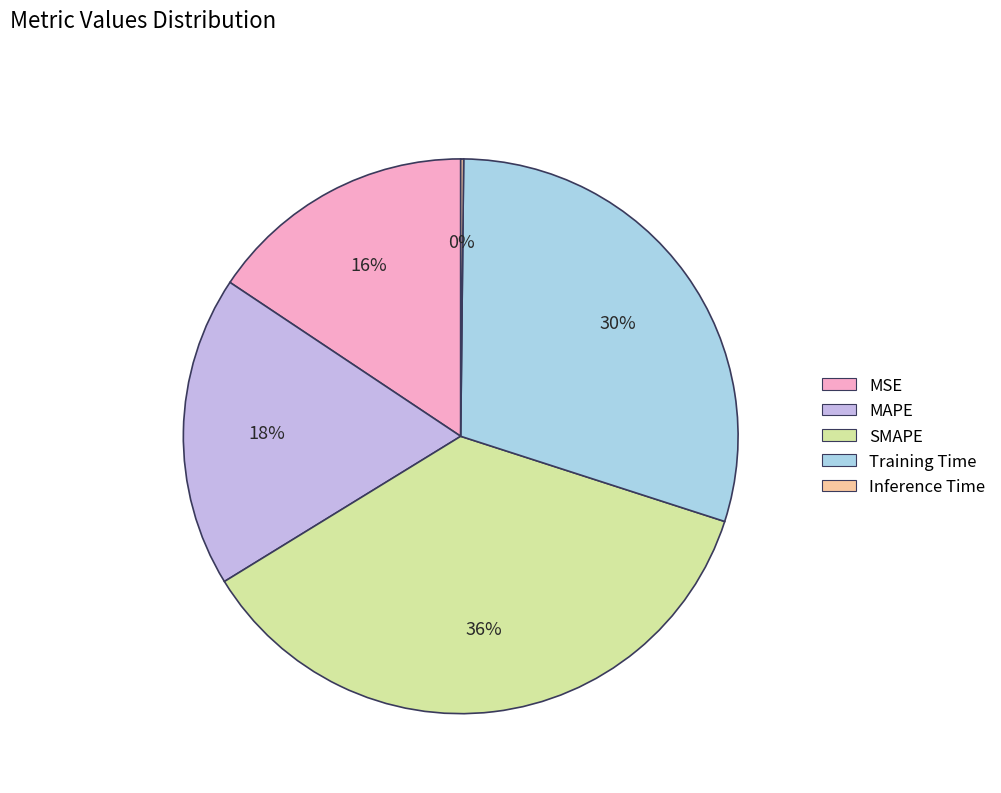

The MSE slice represents 23% of the pie. True or false?

False